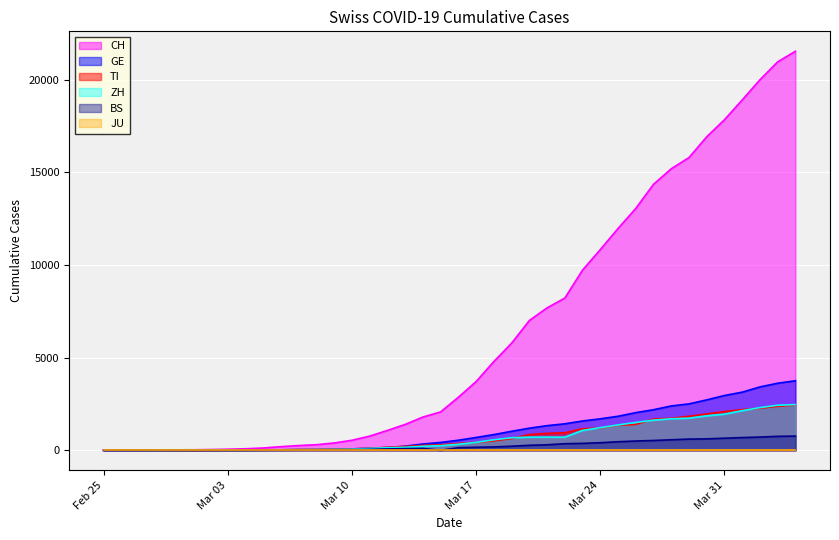

What is the value of the CH point at the 15th from the left?

542